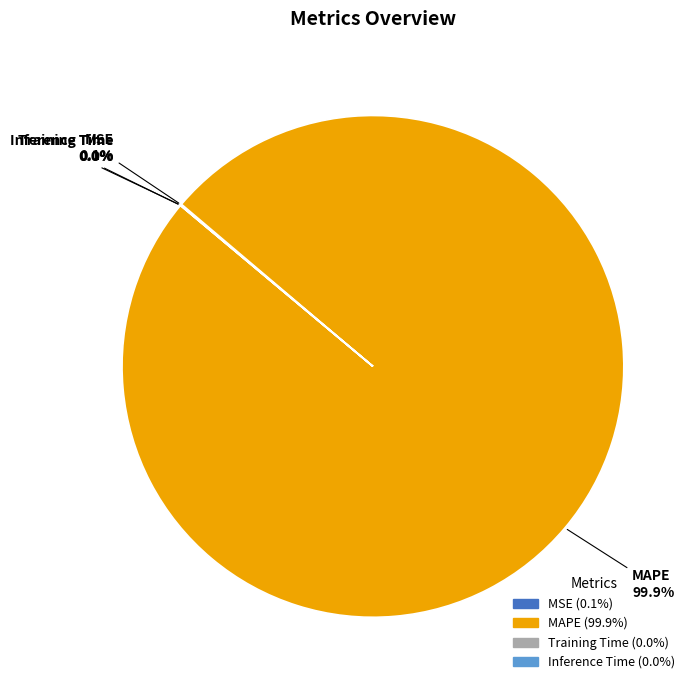

Is there any slice that represents more than half of the pie?

Yes